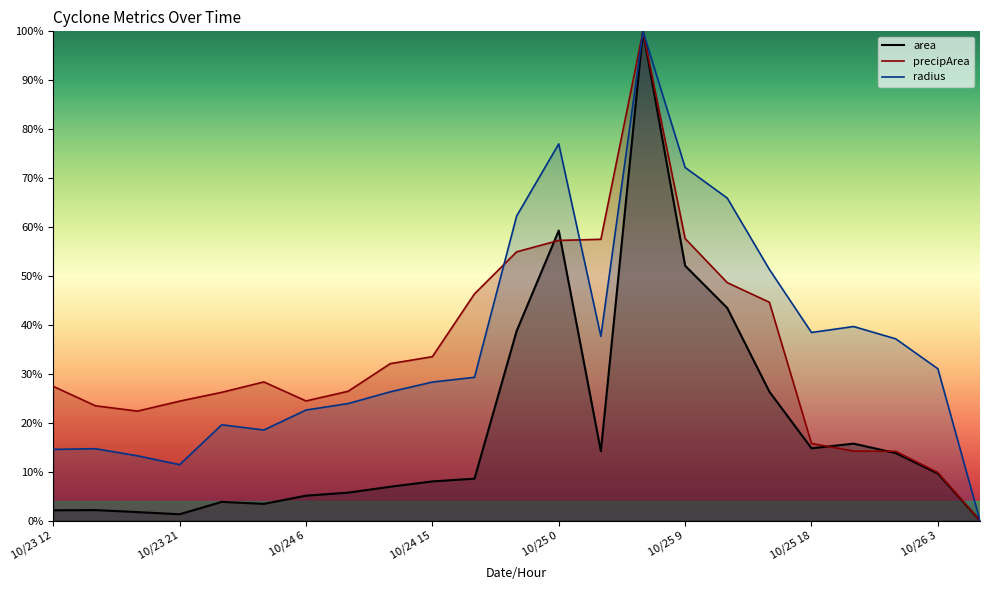

Where does the precipArea series first go above 27?

10/23 12